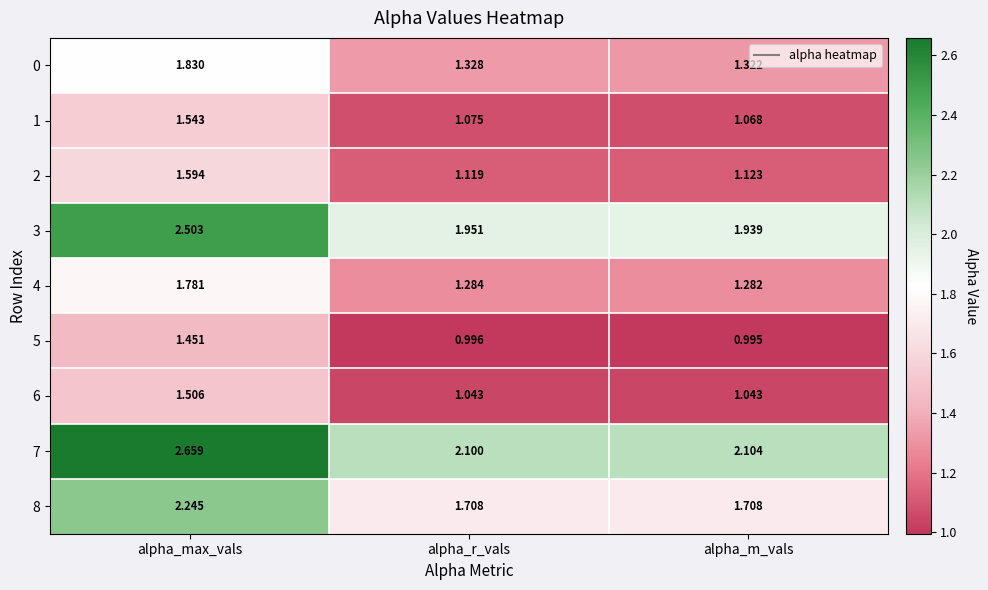

Which label corresponds to the largest value in the chart?

alpha_max_vals